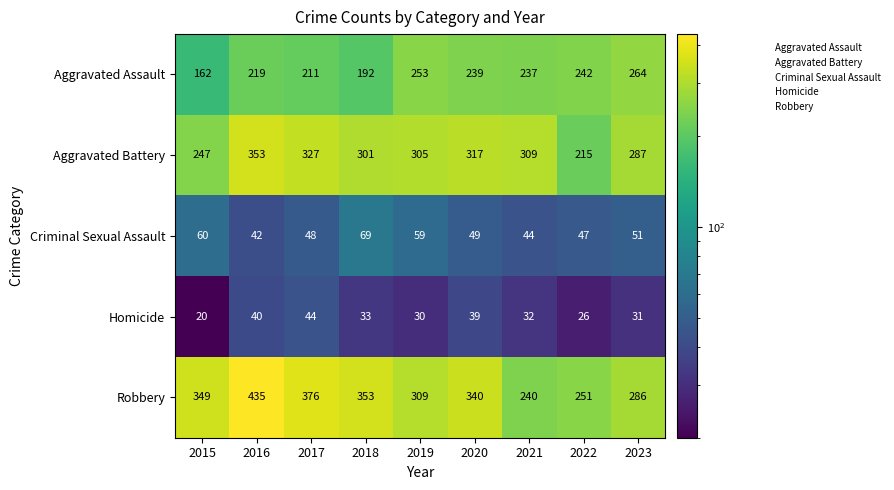

Between 2016 and 2017, which series saw the biggest shift?

Robbery